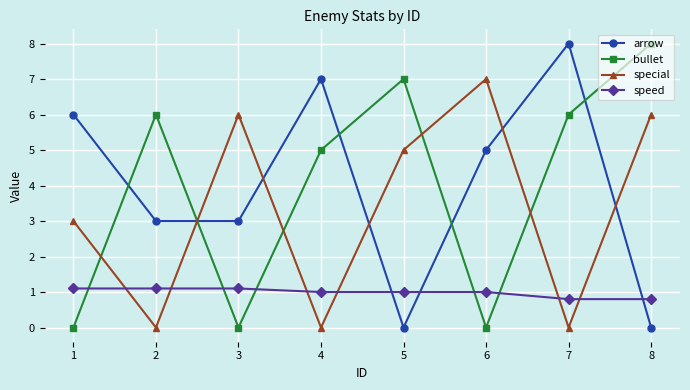

Reading left to right, transcribe all the data shown in this chart.

arrow: 6.0	3.0	3.0	7.0	0.0	5.0	8.0	0.0
bullet: 0.0	6.0	0.0	5.0	7.0	0.0	6.0	8.0
special: 3.0	0.0	6.0	0.0	5.0	7.0	0.0	6.0
speed: 1.1	1.1	1.1	1.0	1.0	1.0	0.8	0.8